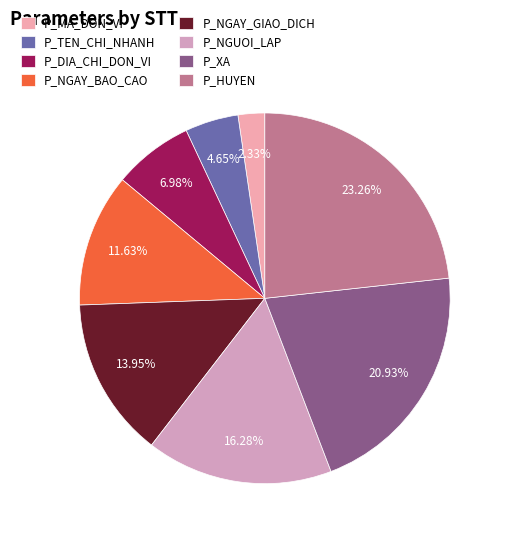

The P_TEN_CHI_NHANH slice represents 5% of the pie. True or false?

True